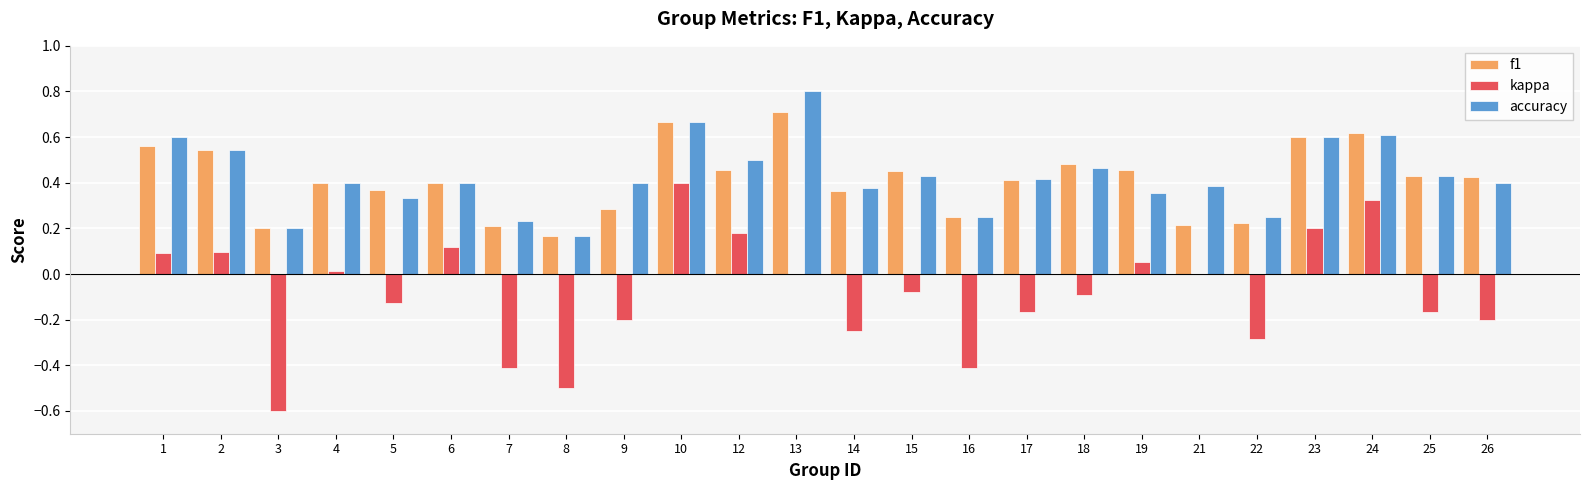

Between 21 and 23, which series saw the biggest shift?

f1